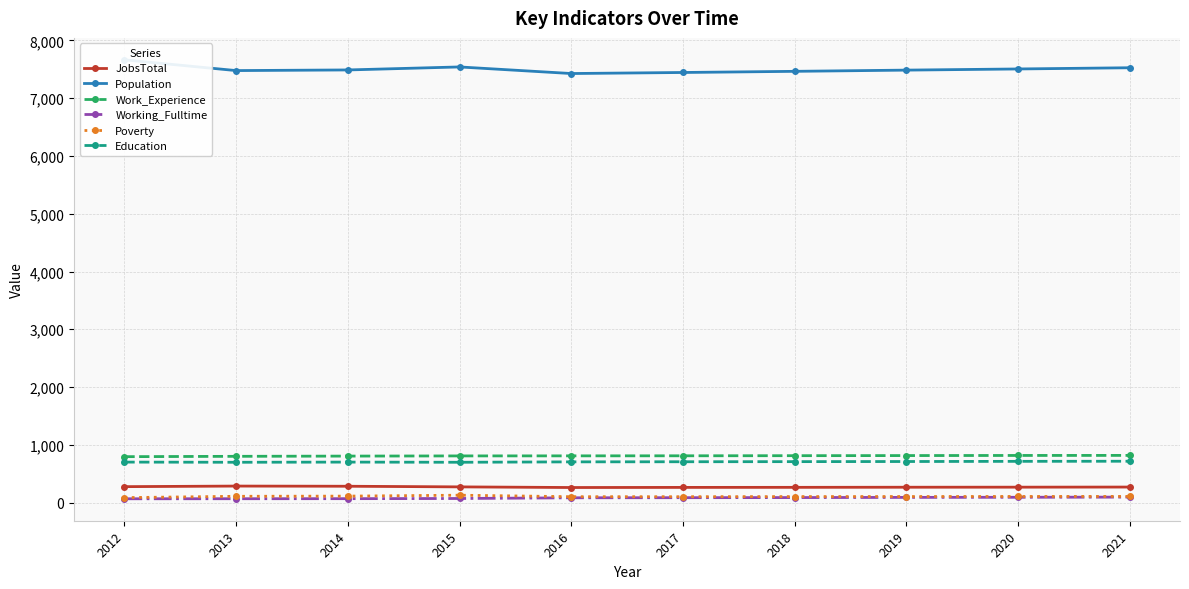

At how many categories does at least one series exceed 6586?

10